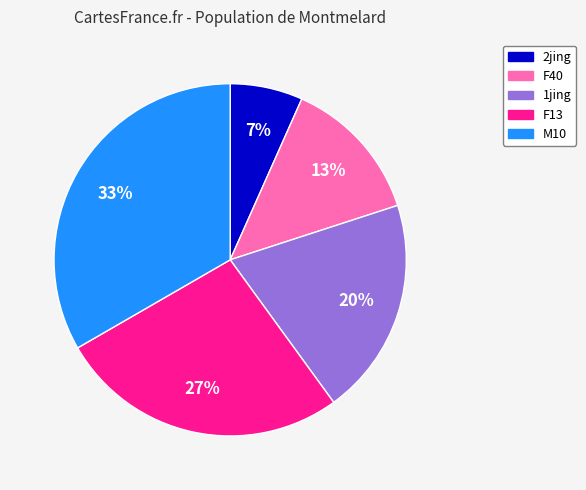

Which category has the biggest portion of the pie?

M10